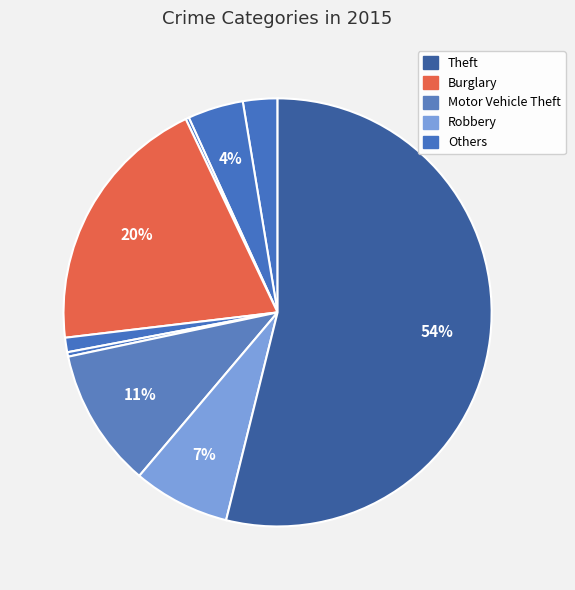

Which category accounts for the majority?

Theft